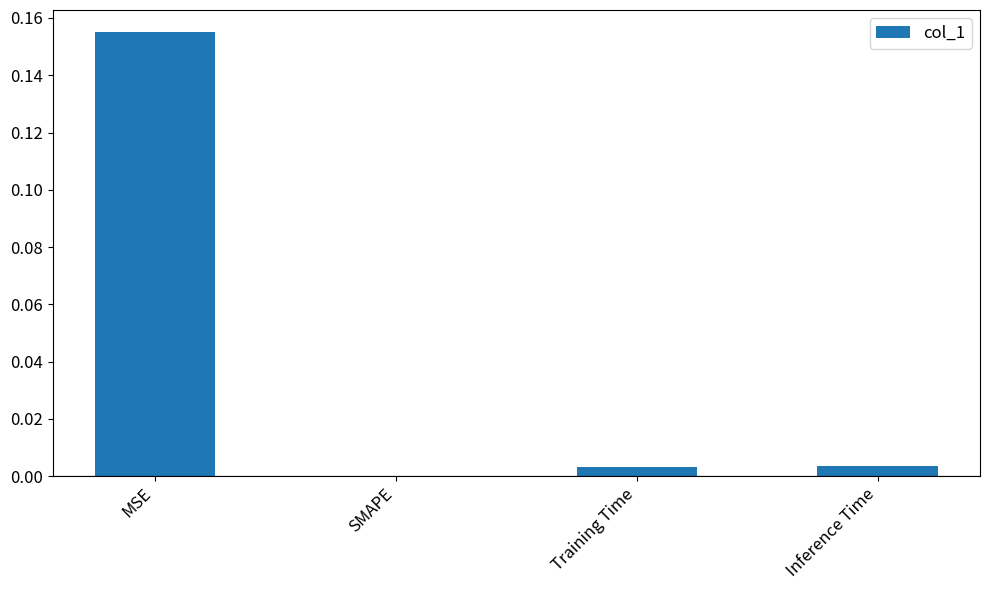

Which label corresponds to the largest value in the chart?

MSE